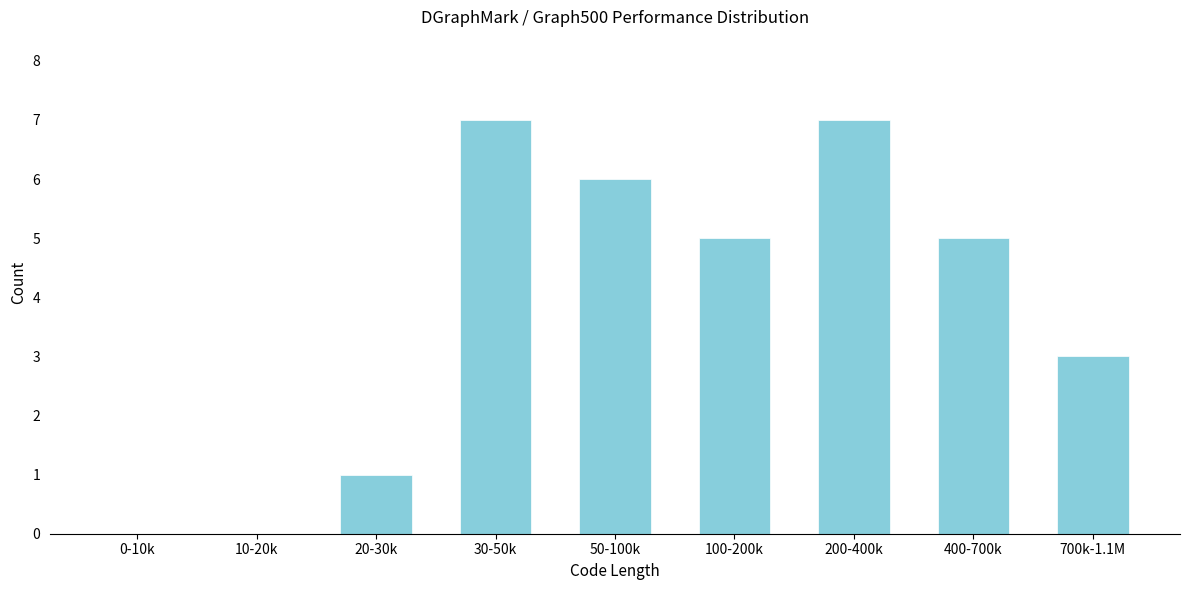

Reading right to left, extract all data points from this chart.

700k-1.1M=3	400-700k=5	200-400k=7	100-200k=5	50-100k=6	30-50k=7	20-30k=1	10-20k=0	0-10k=0